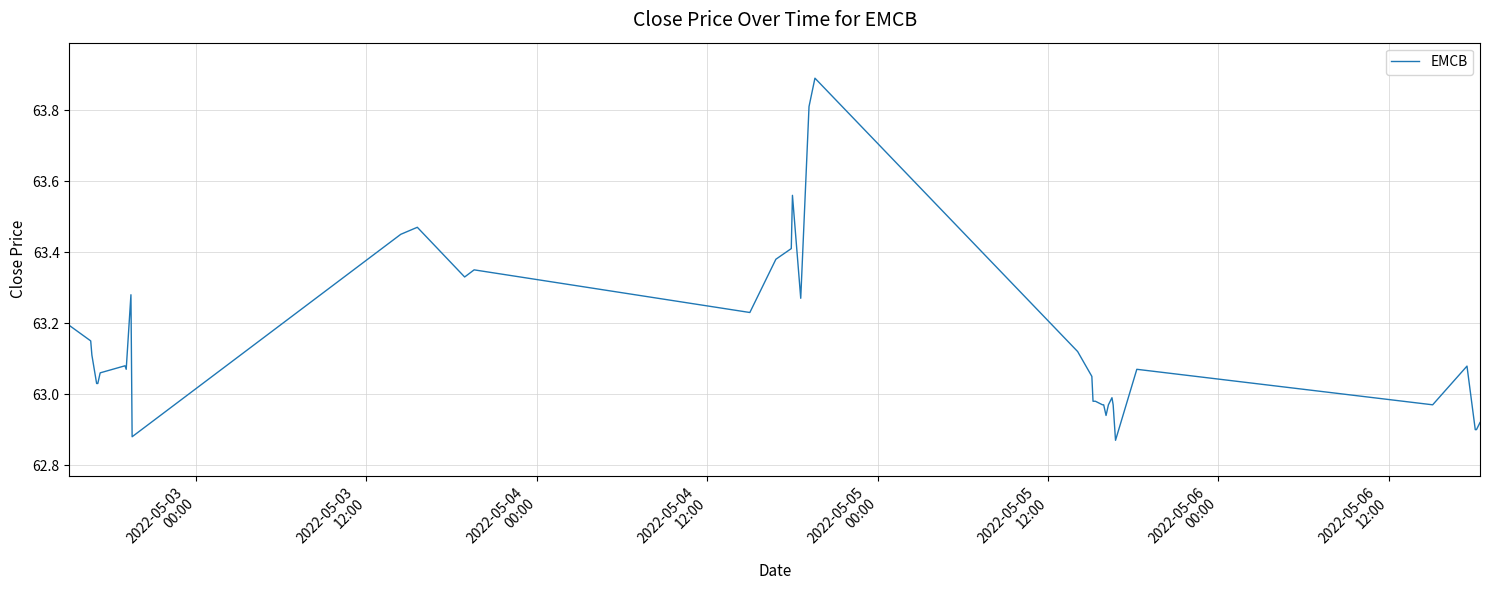

What is the maximum value shown in the chart?

63.9